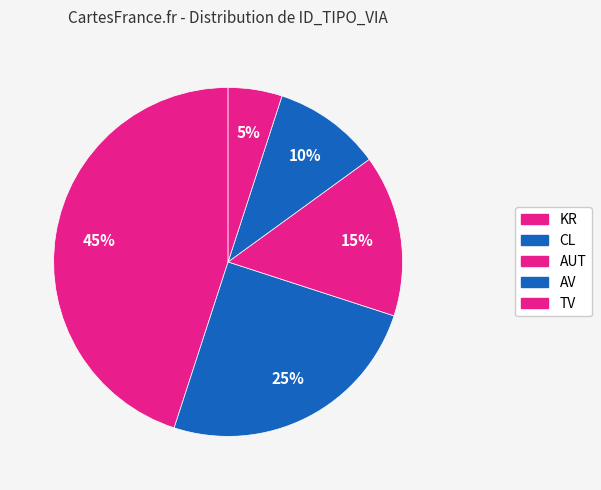

Rank the categories by value from lowest to highest.

TV, AV, AUT, CL, KR